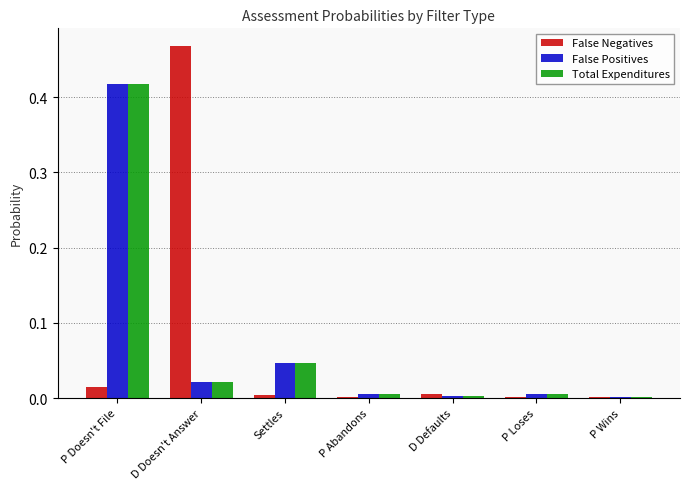

At which label does Total Expenditures reach its peak?

P Doesn't File